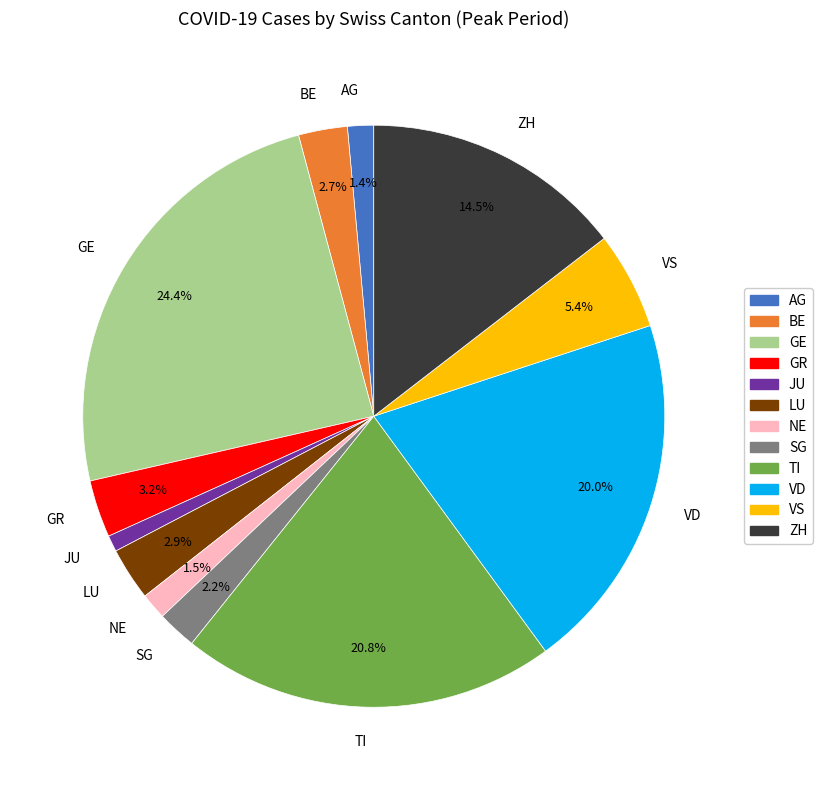

Combined, do TI and GE account for over 50%?

No